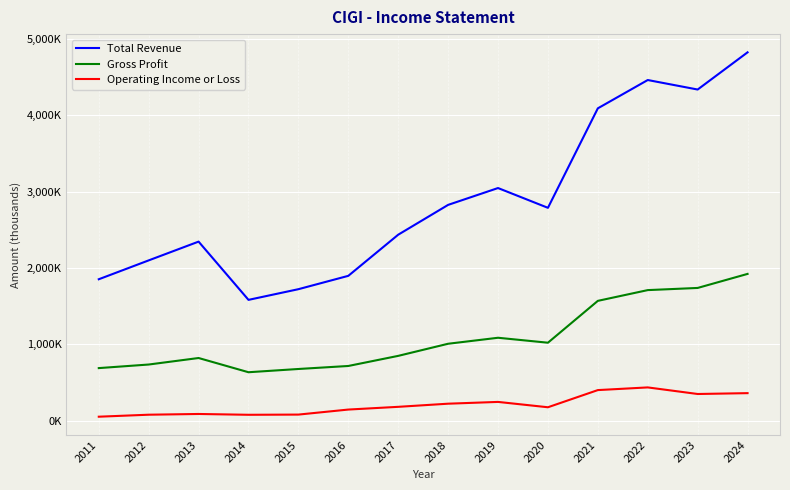

At which category is the sum across all series the highest?

2024